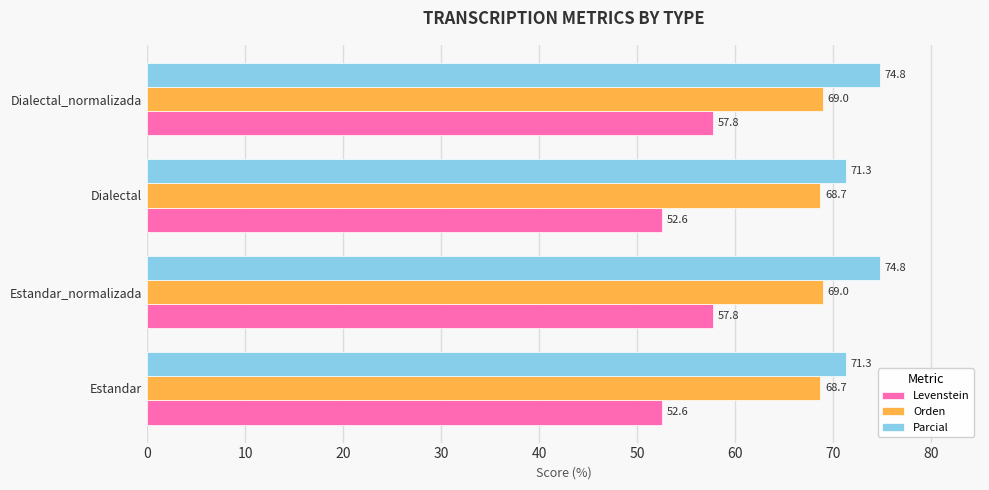

What is the lowest value of the Levenstein series?

52.6